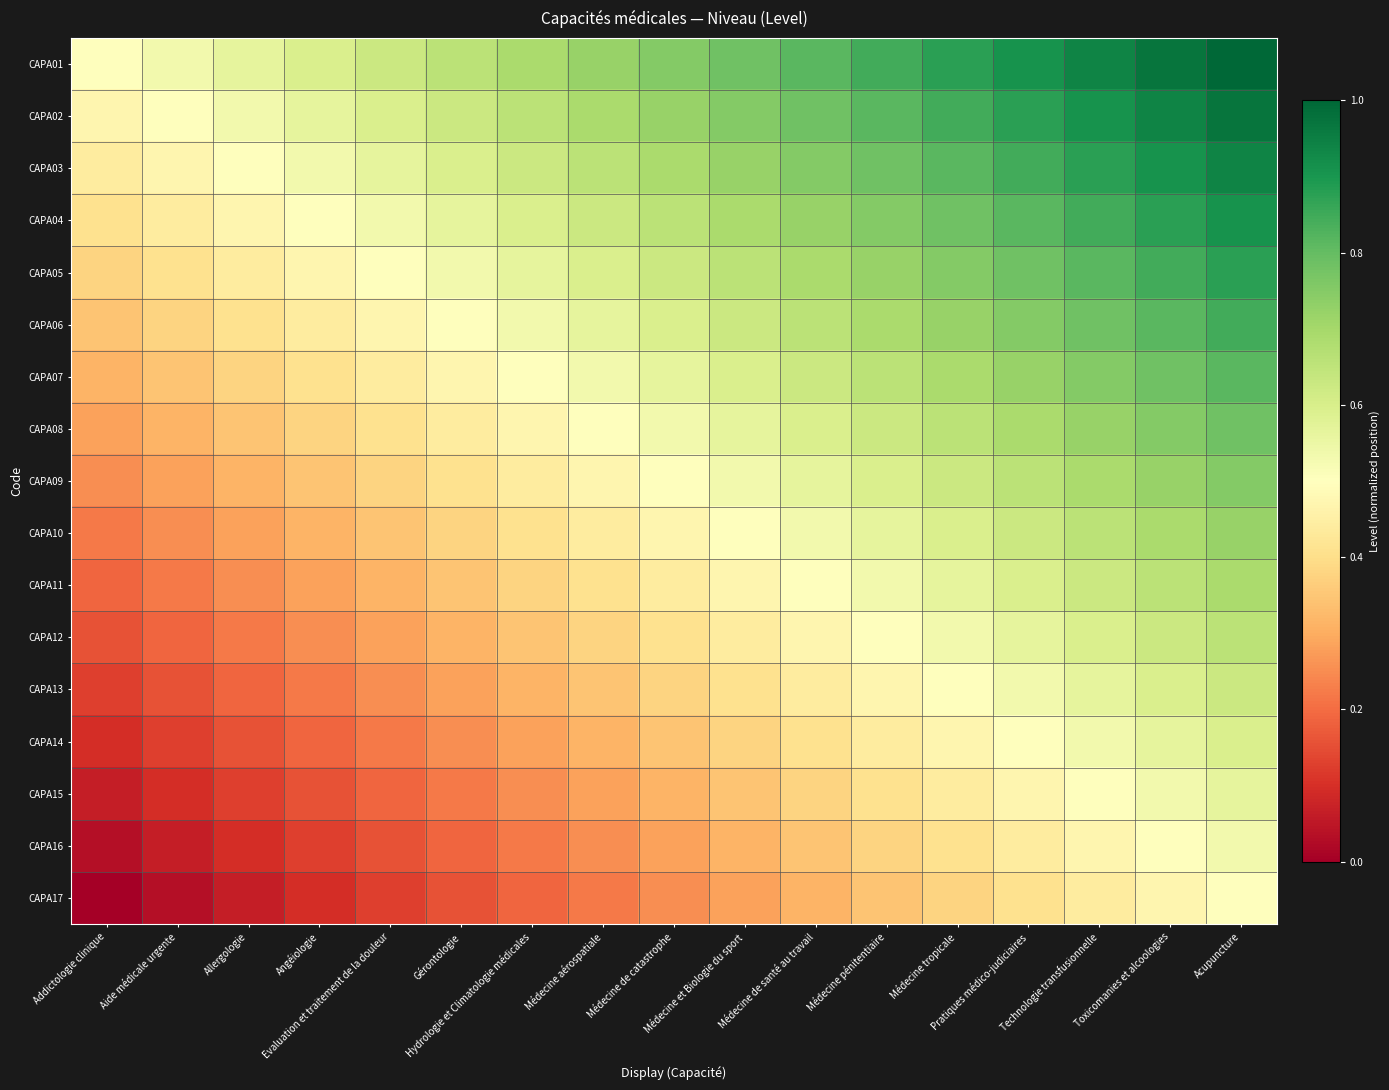

What is the maximum value shown in the chart?

1.0